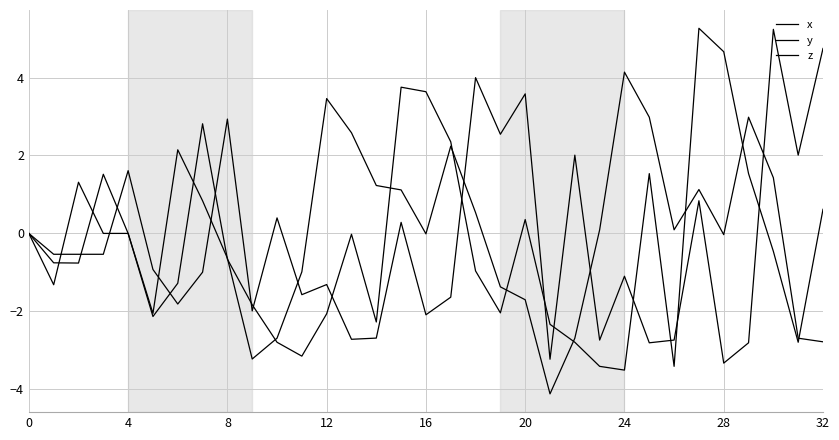

Does the chart have visible grid lines?

Yes